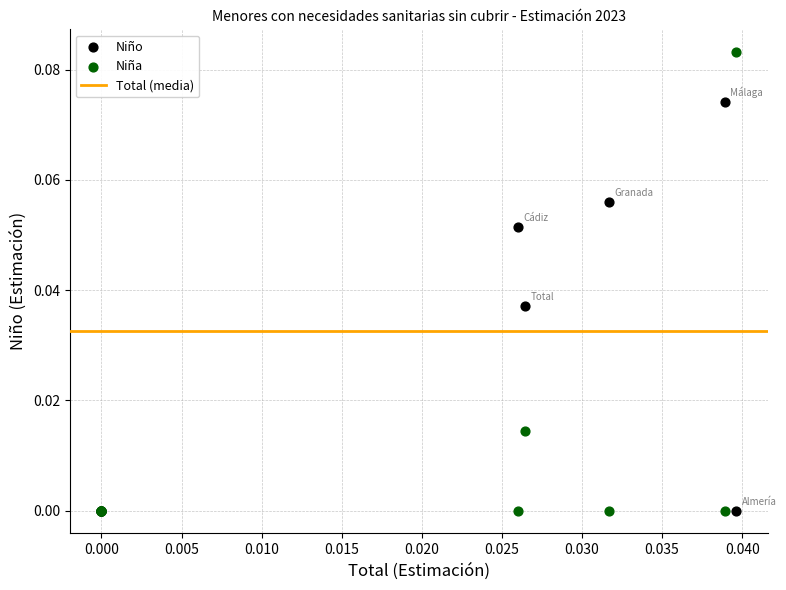

Which series reaches the maximum Y coordinate?

Niña